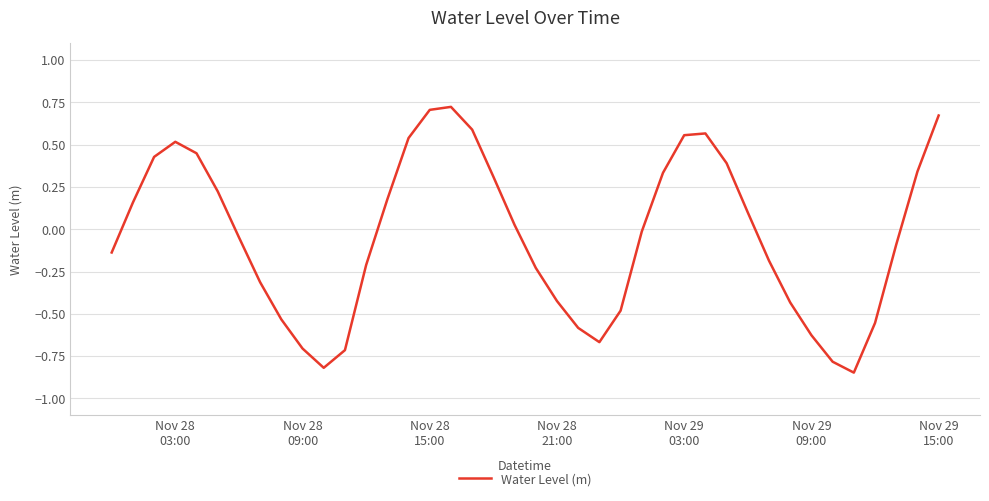

What is the smallest value displayed?

-0.8